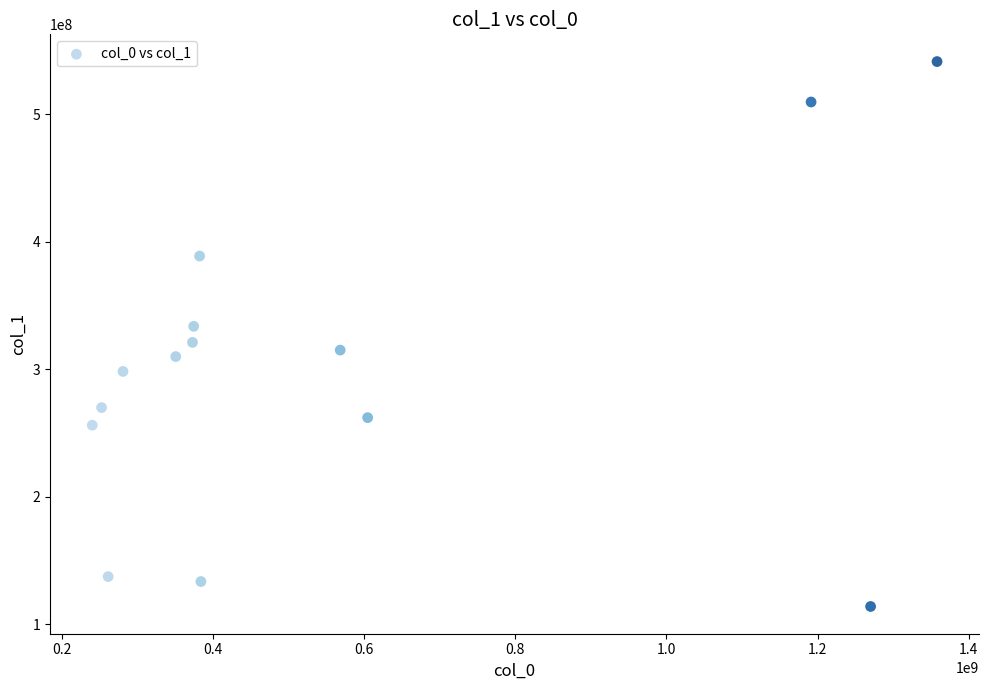

What is the range of Y values (max minus min)?

427317158